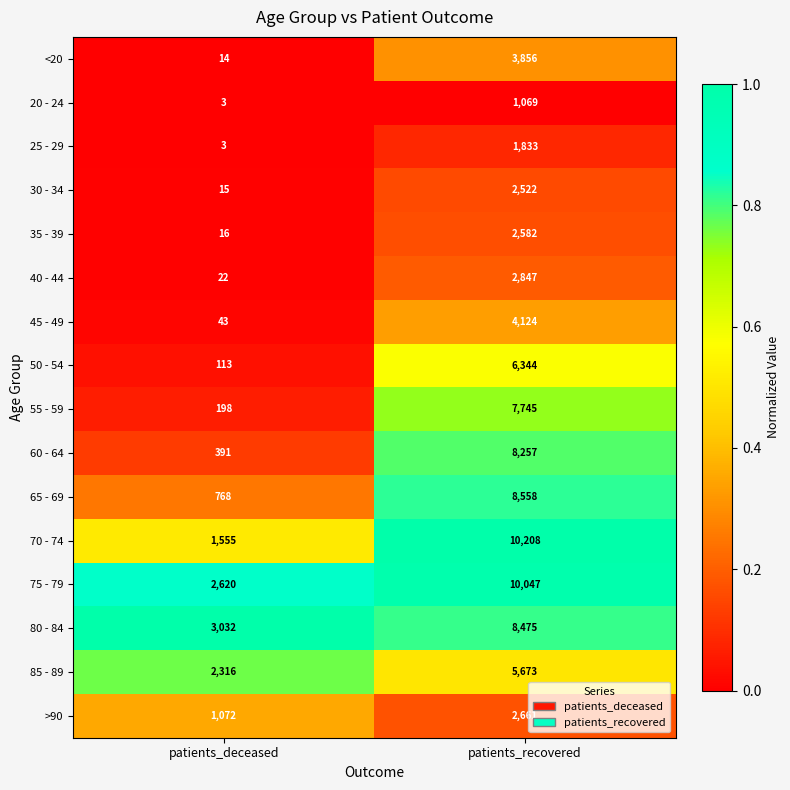

Rank the series by their maximum value, from lowest to highest.

20 - 24, 25 - 29, 30 - 34, 35 - 39, >90, 40 - 44, <20, 45 - 49, 85 - 89, 50 - 54, 55 - 59, 60 - 64, 80 - 84, 65 - 69, 75 - 79, 70 - 74